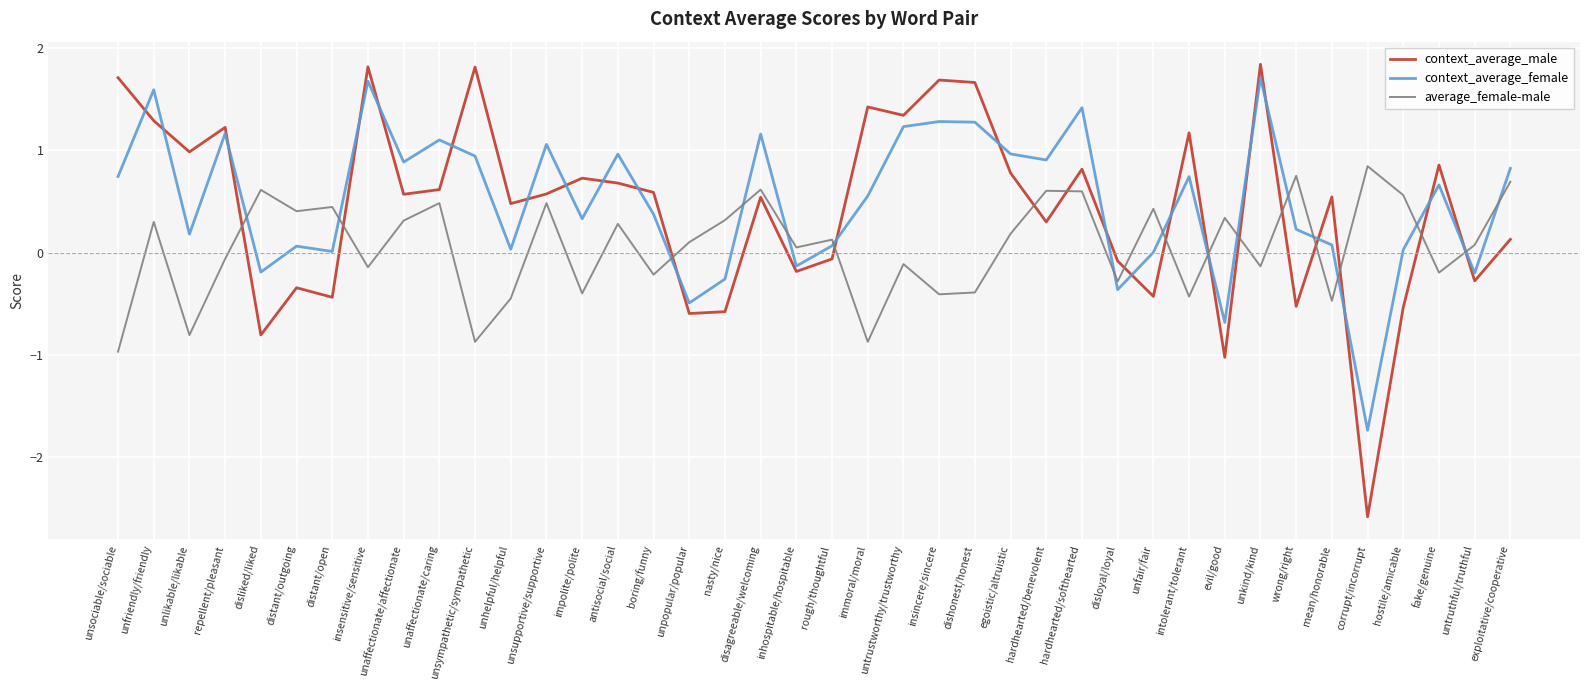

What is the greatest value displayed?

1.8